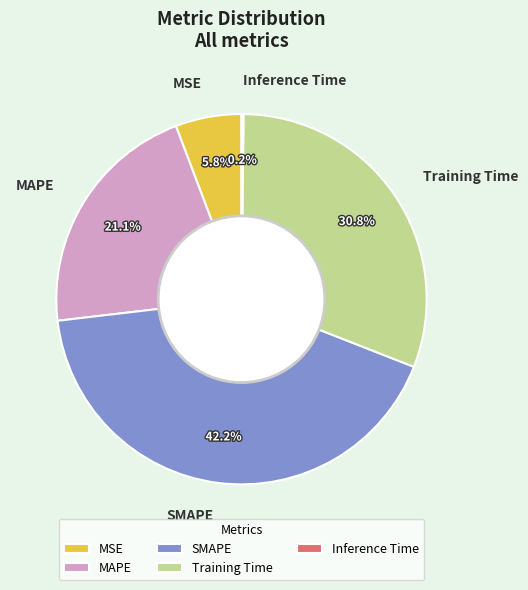

How much of the chart is everything except Training Time?

69.2%